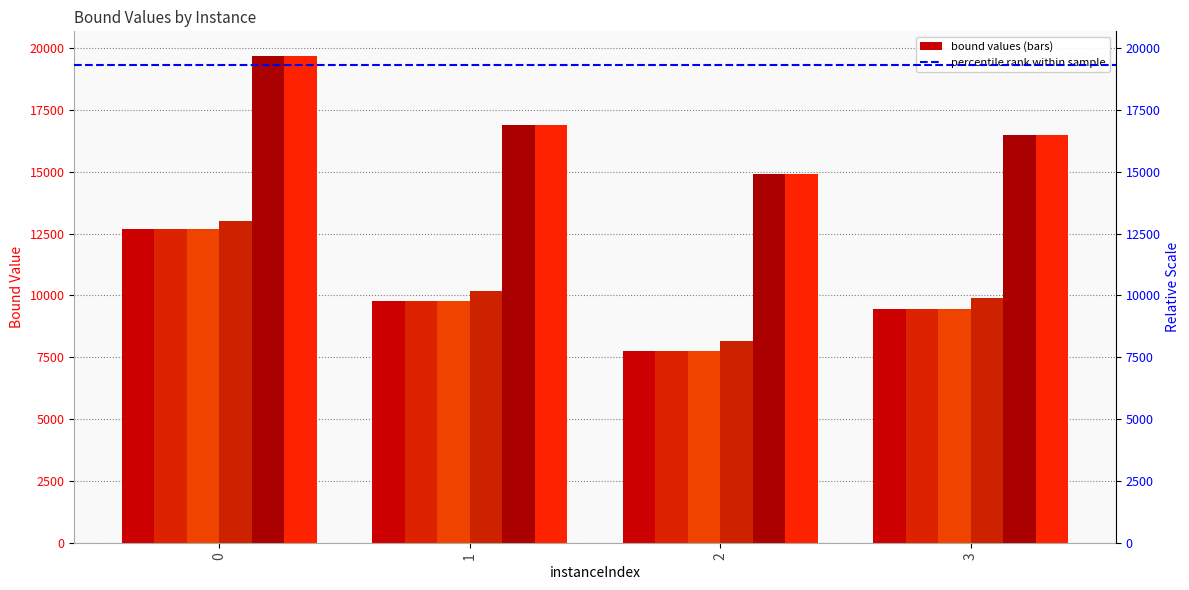

How many distinct data groups are displayed?

6